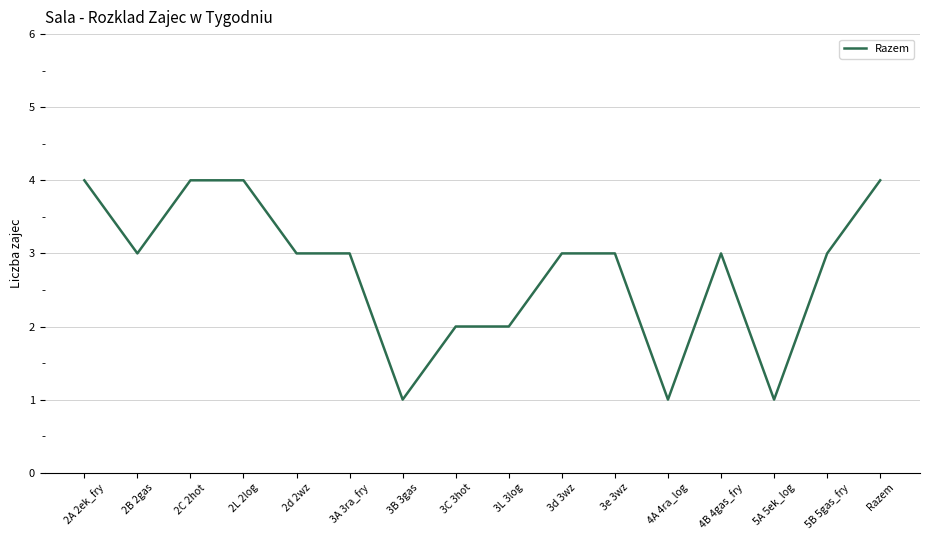

What is the greatest value displayed?

4